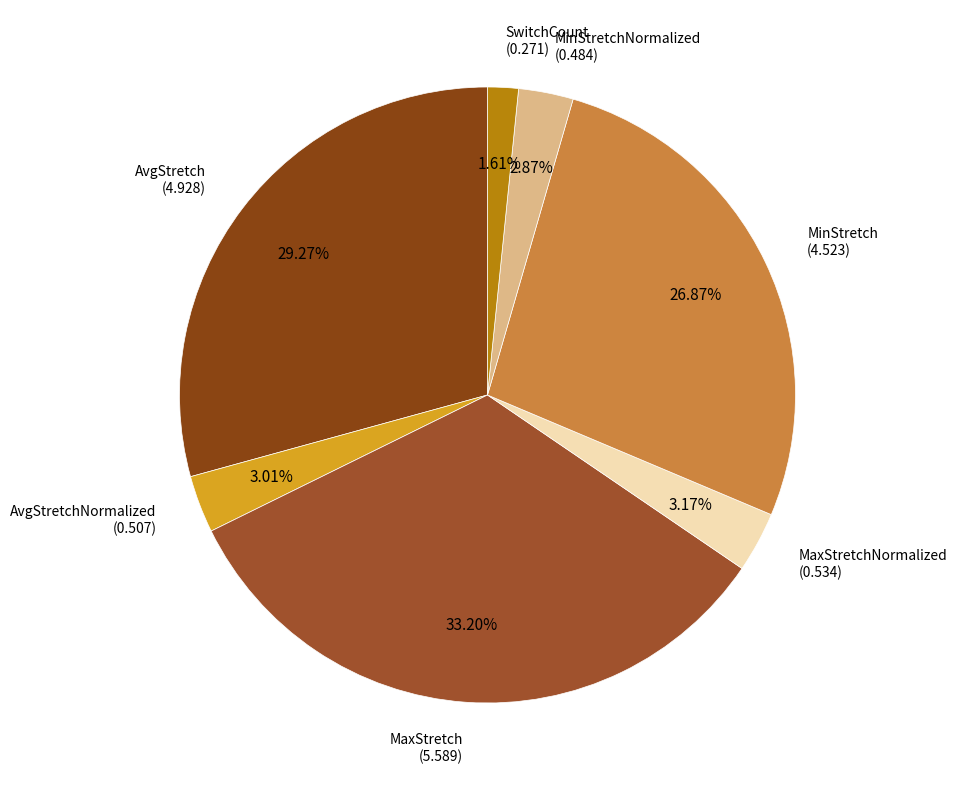

Is the sum of MaxStretchNormalized (0.534) and SwitchCount (0.271) greater than half?

No